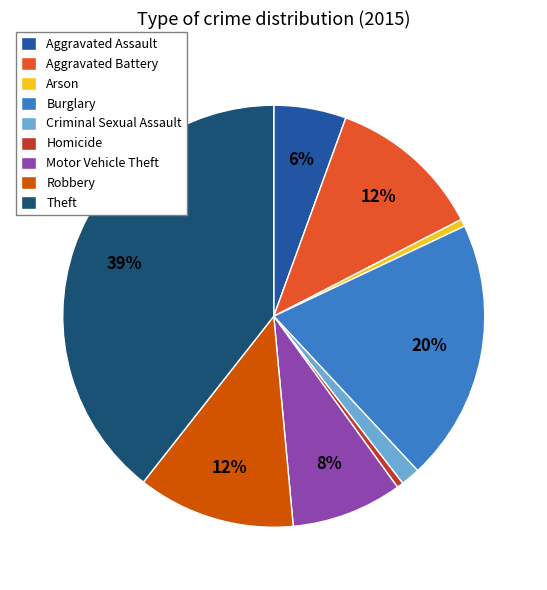

How many slices are in this pie chart?

9